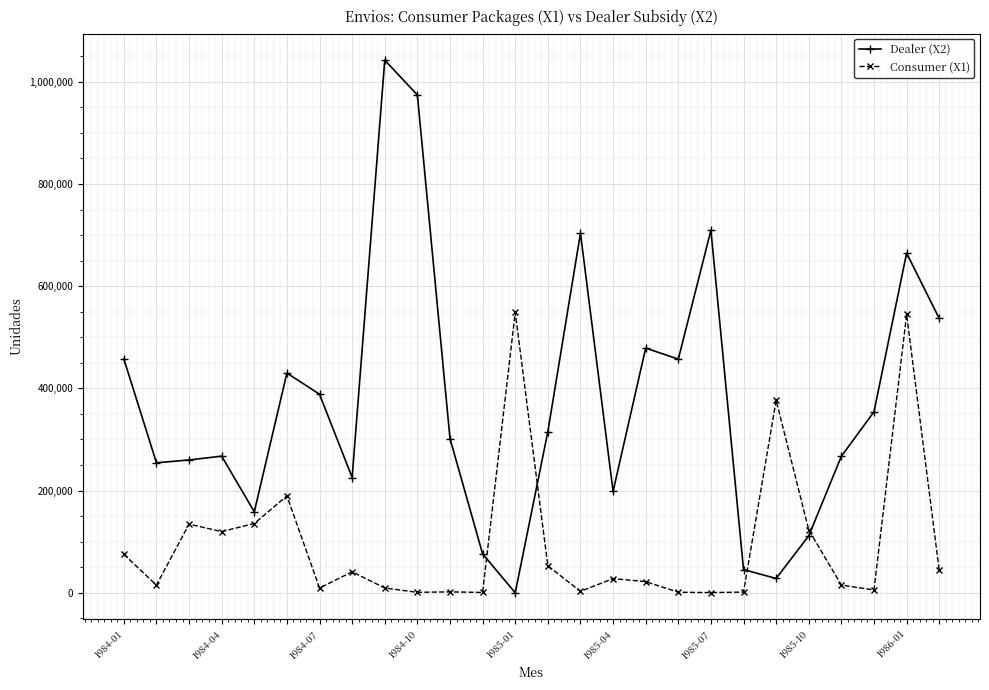

Rank the series by their average value, from highest to lowest.

Dealer (X2), Consumer (X1)